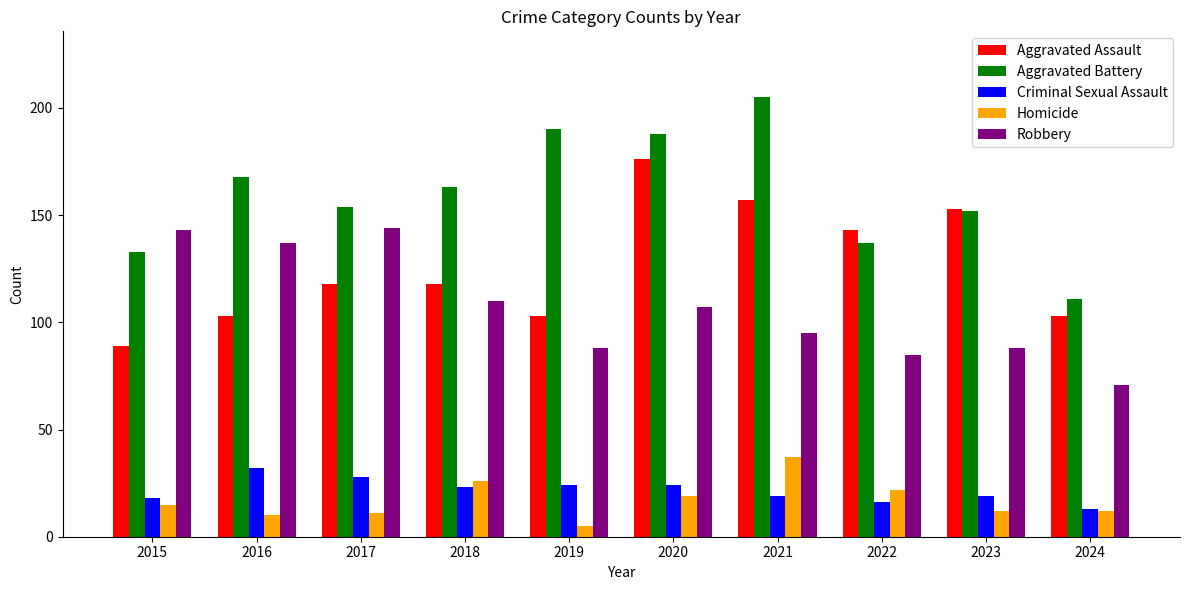

Which series changed the most between 2017 and 2020?

Aggravated Assault